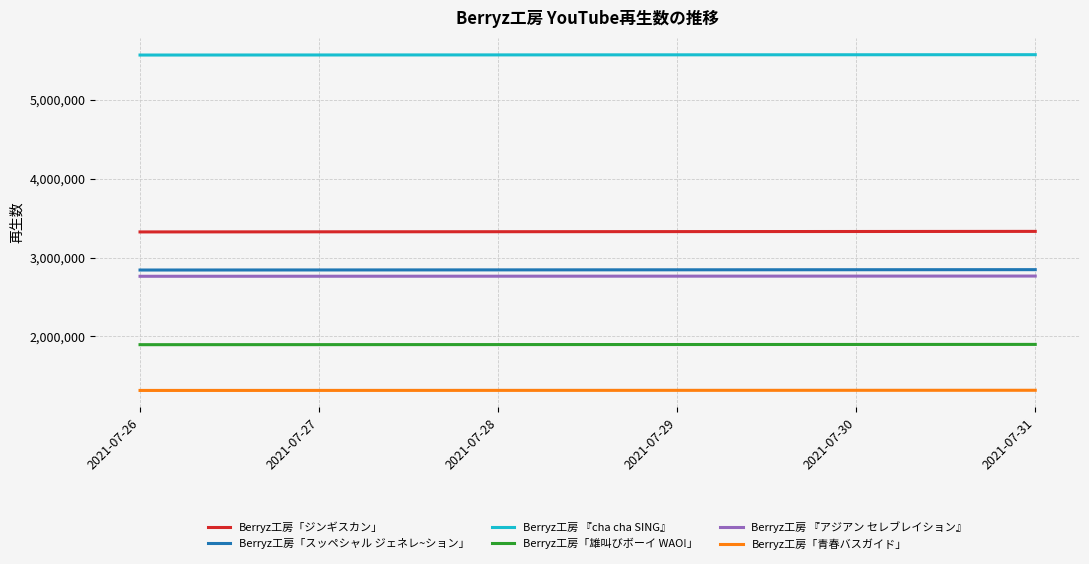

List the series in order of their peak value, highest first.

Berryz工房 『cha cha SING』, Berryz工房「ジンギスカン」, Berryz工房「スッペシャル ジェネレ~ション」, Berryz工房 『アジアン セレブレイション』, Berryz工房「雄叫びボーイ WAO!」, Berryz工房「青春バスガイド」